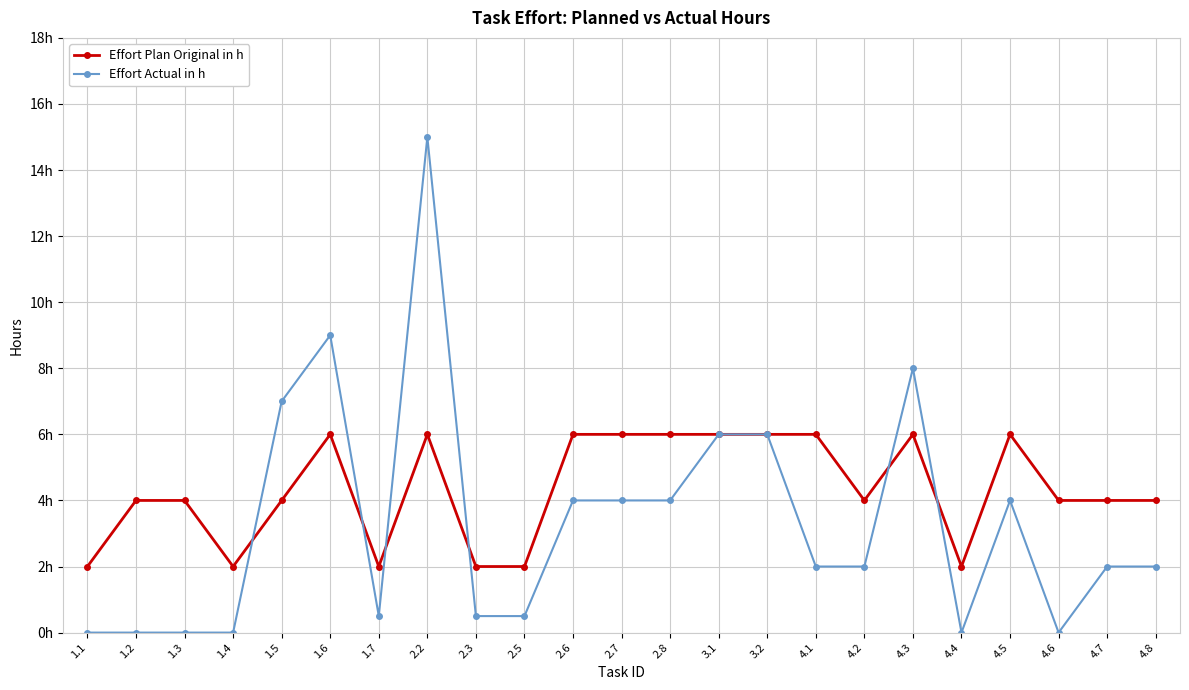

Between 2.2 and 4.3, which series saw the biggest shift?

Effort Actual in h